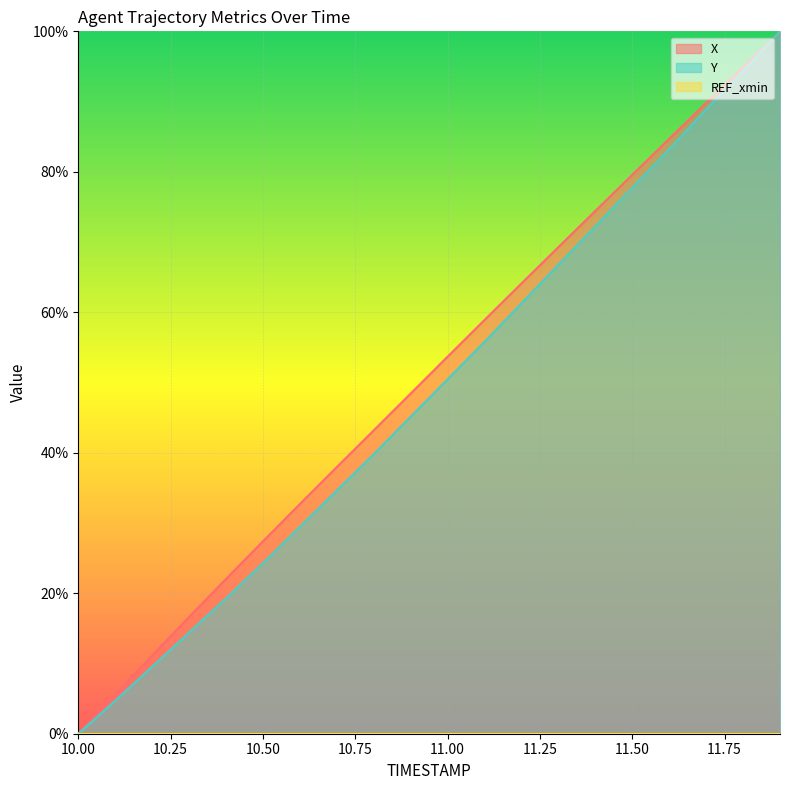

Reading right to left, what are all the values shown in this chart?

X: 11.9=100.0	11.8=94.9	11.7=89.8	11.6=84.7	11.5=79.6	11.4=74.4	11.3=69.3	11.2=64.1	11.1=58.9	11.0=53.7	10.9=48.4	10.8=43.2	10.7=38.0	10.6=32.7	10.5=27.4	10.4=22.0	10.3=16.6	10.2=11.1	10.1=5.6	10.0=0.0
Y: 11.9=100.0	11.8=94.4	11.7=88.9	11.6=83.2	11.5=77.7	11.4=72.3	11.3=66.8	11.2=61.3	11.1=55.8	11.0=50.5	10.9=45.1	10.8=39.8	10.7=34.6	10.6=29.5	10.5=24.3	10.4=19.3	10.3=14.4	10.2=9.6	10.1=4.7	10.0=0.0